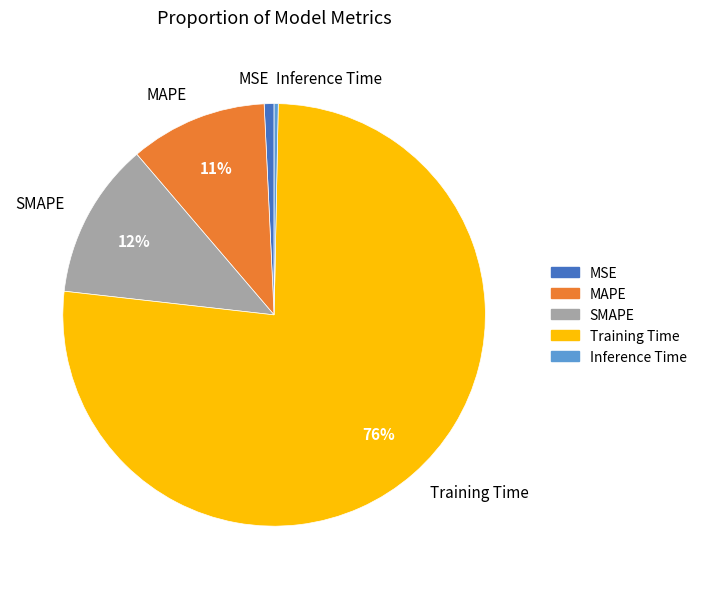

What is the largest slice in the pie chart?

Training Time